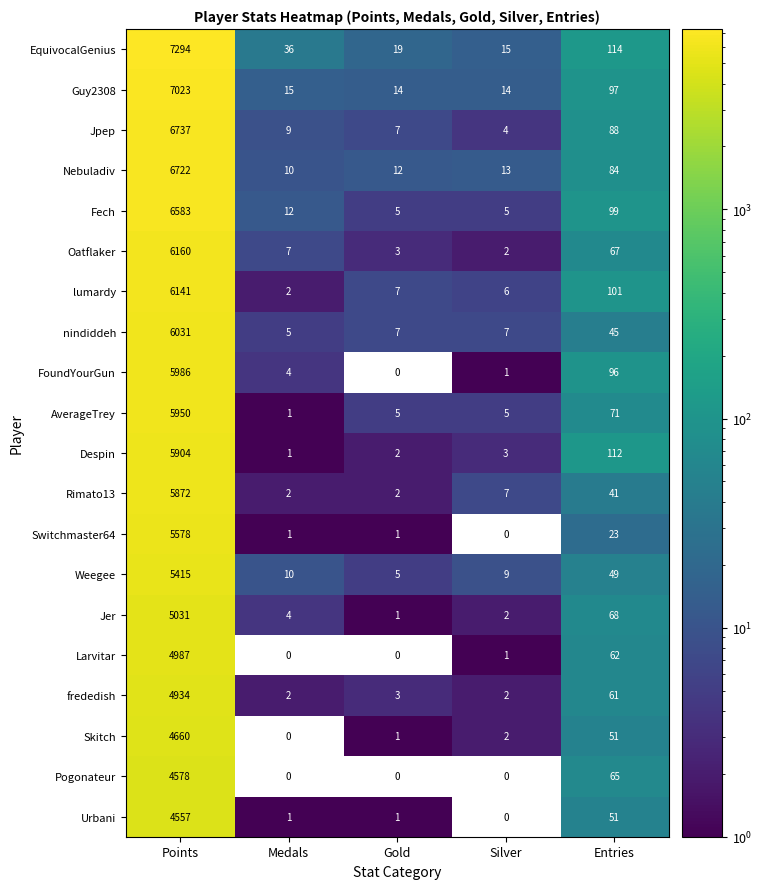

At which label does Rimato13 reach its peak?

Points